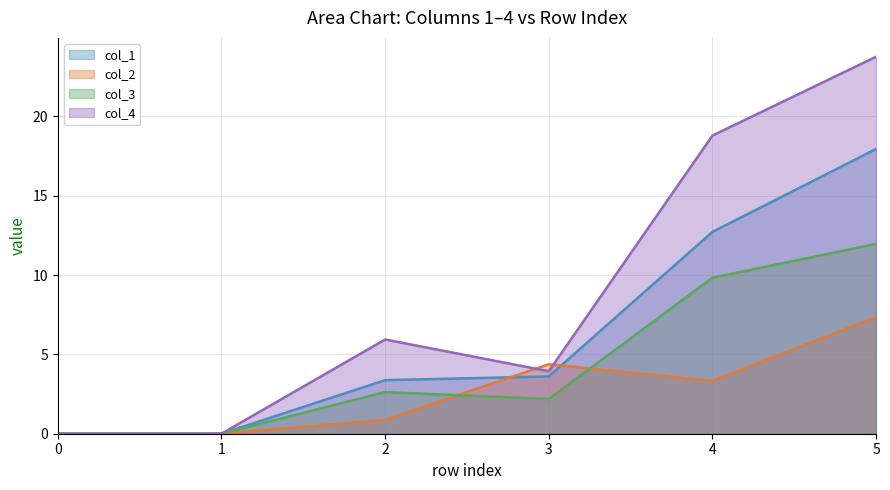

What are all the series names shown in the legend?

col_1, col_2, col_3, col_4